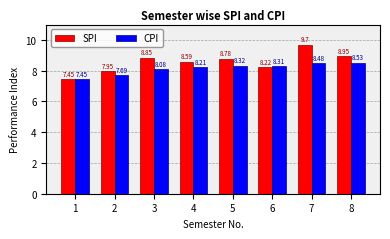

What are all the series names shown in the legend?

SPI, CPI